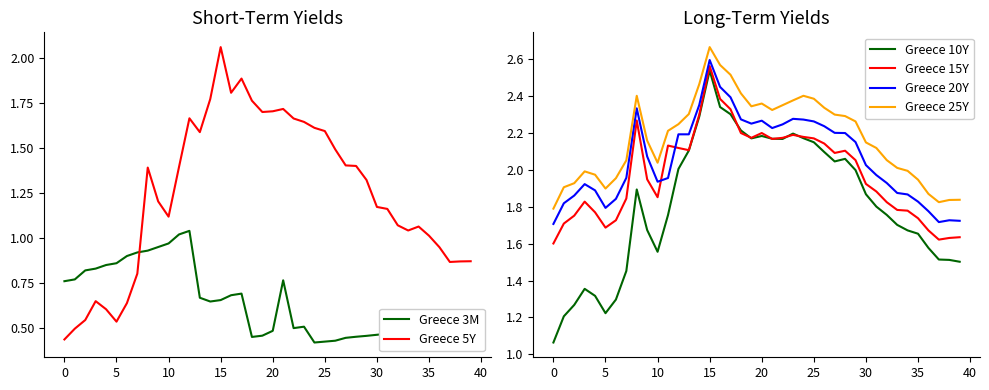

Is it true that Greece 5Y equals 2.2 at 28?

False